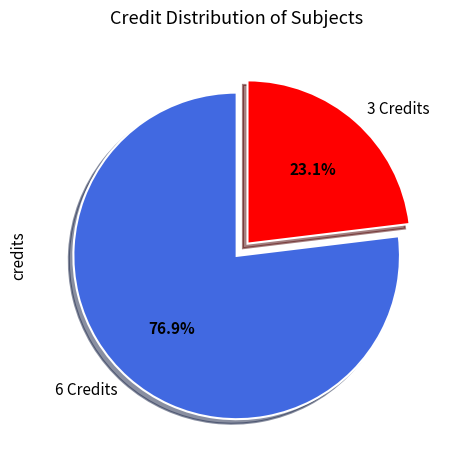

To the nearest percent, what is the difference between the largest and smallest slice percentages?

54%